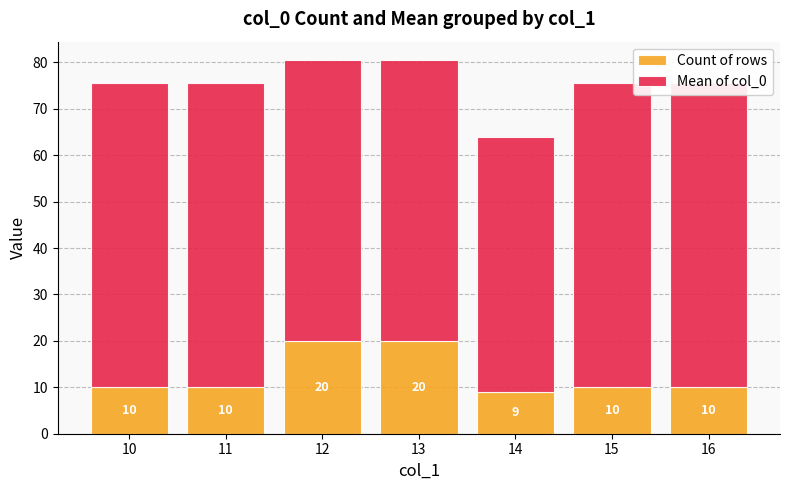

Reading left to right, what are all the values shown in this chart?

Count of rows: 10.0	10.0	20.0	20.0	9.0	10.0	10.0
Mean of col_0: 65.5	65.5	60.5	60.5	55.0	65.5	65.5